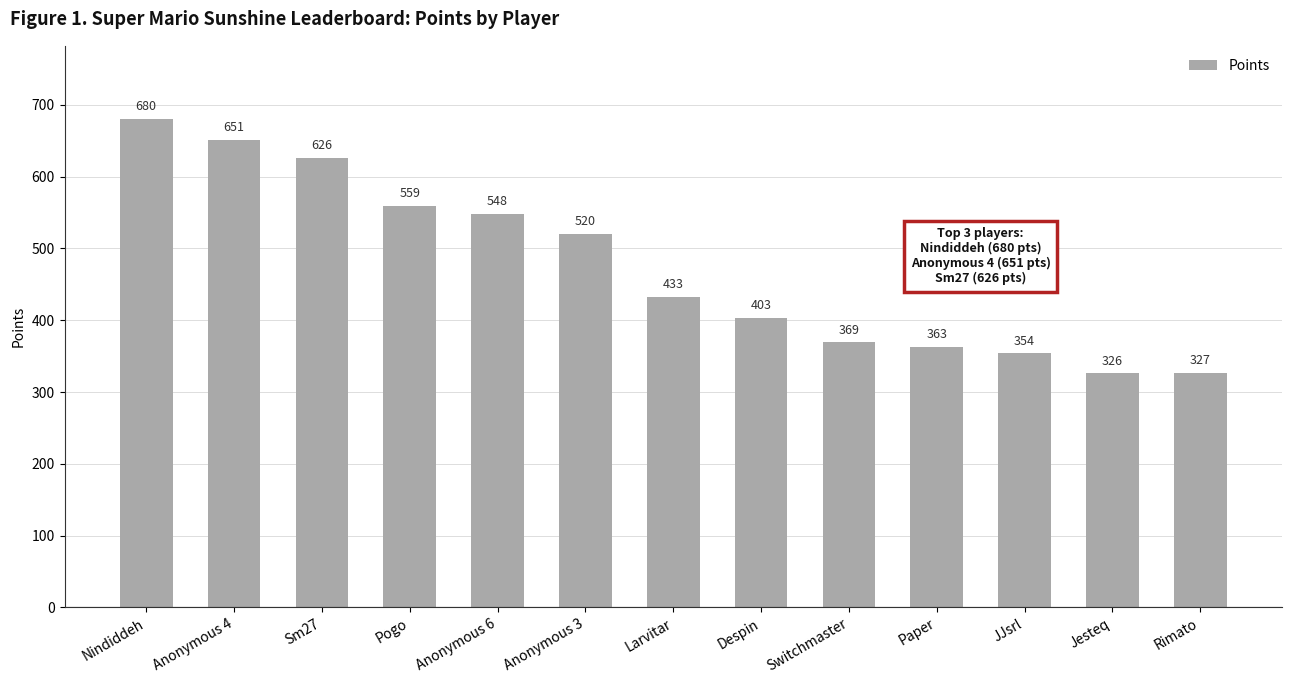

Reading right to left, list all the values displayed in this chart.

Rimato=327	Jesteq=326	JJsrl=354	Paper=363	Switchmaster=369	Despin=403	Larvitar=433	Anonymous 3=520	Anonymous 6=548	Pogo=559	Sm27=626	Anonymous 4=651	Nindiddeh=680